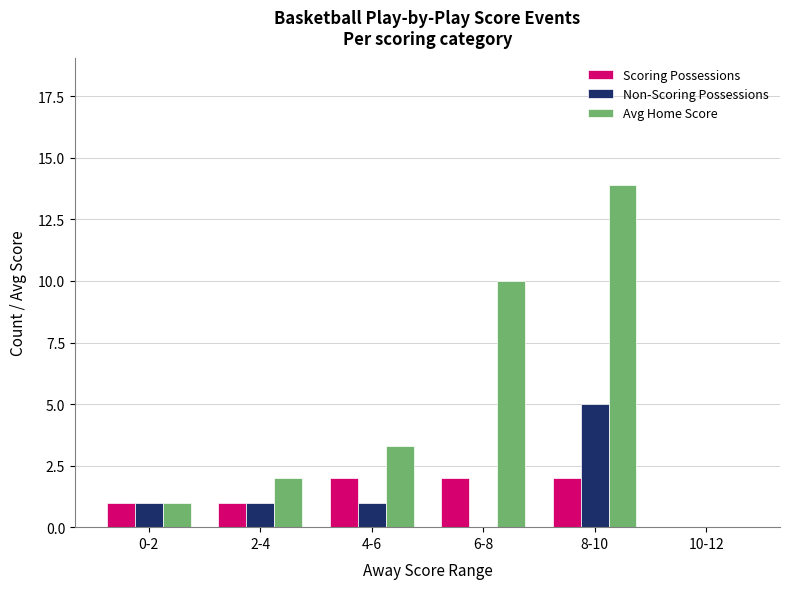

The value of Scoring Possessions at 6-8 is 0.7. True or false?

False